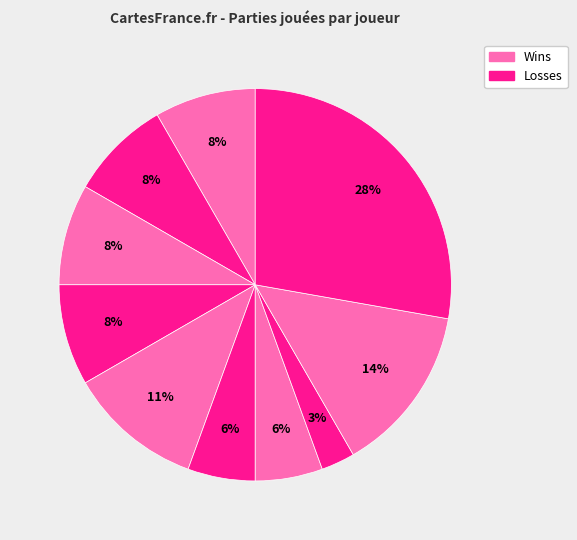

To the nearest percent, what is the difference between the largest and smallest slice percentages?

25%